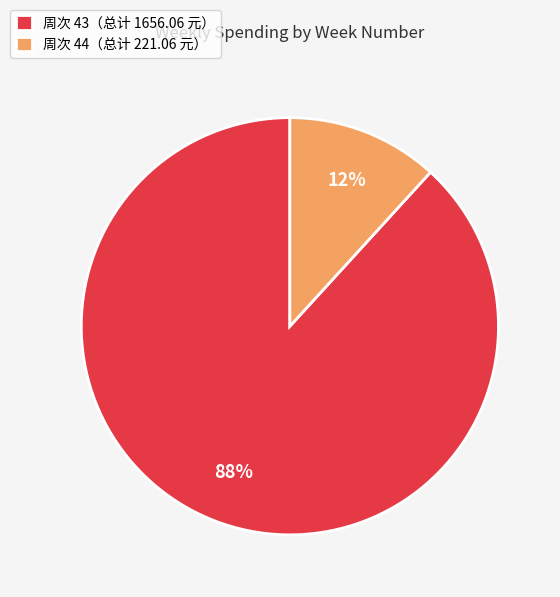

Is the sum of 周次 43（总计 1656.06 元） and 周次 44（总计 221.06 元） greater than half?

Yes